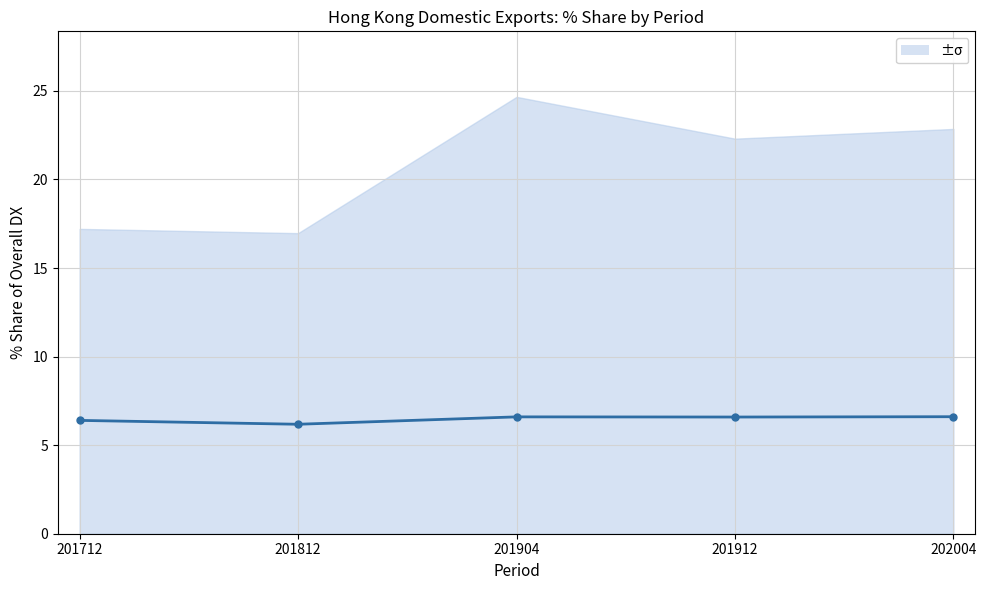

The chart shows a value of 1.7 at 201712. True or false?

False